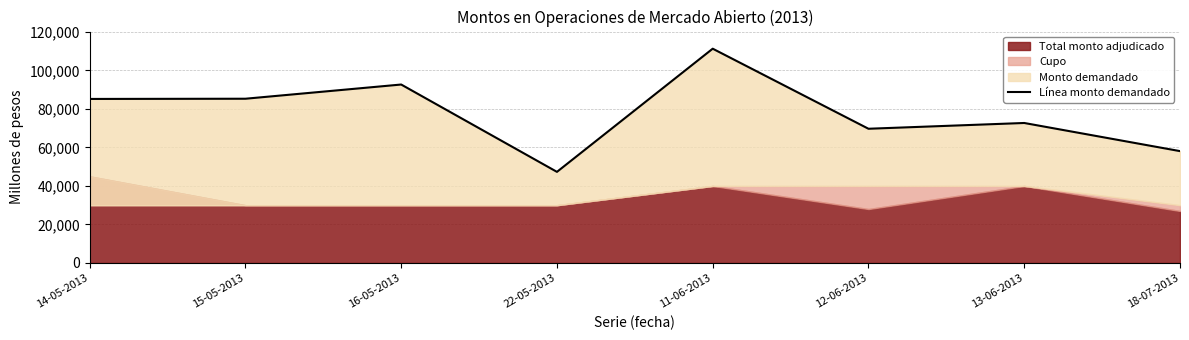

At which category does the chart reach its minimum across all series?

22-05-2013